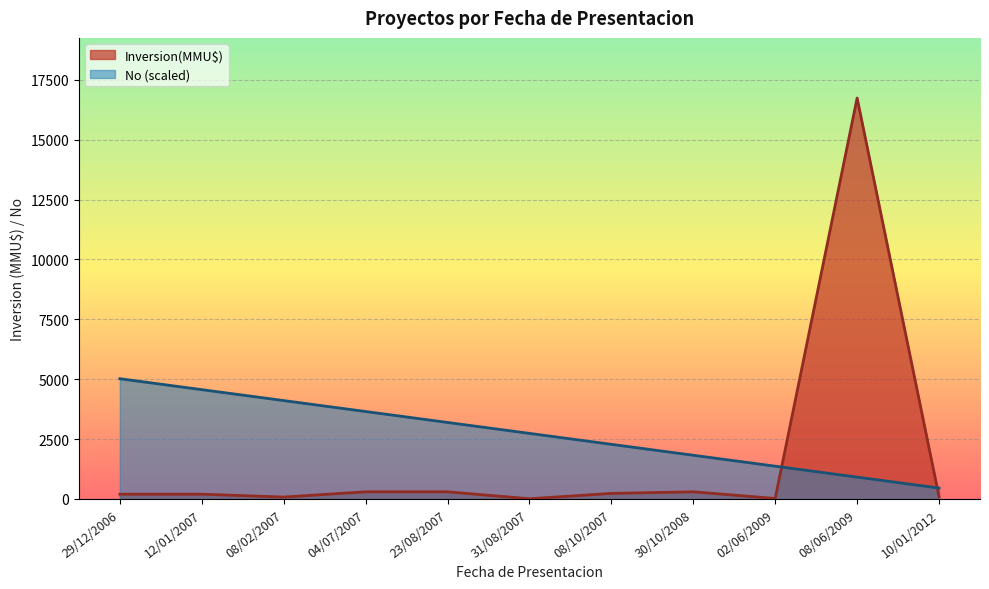

What is the difference between the maximum and minimum values?

4564.4